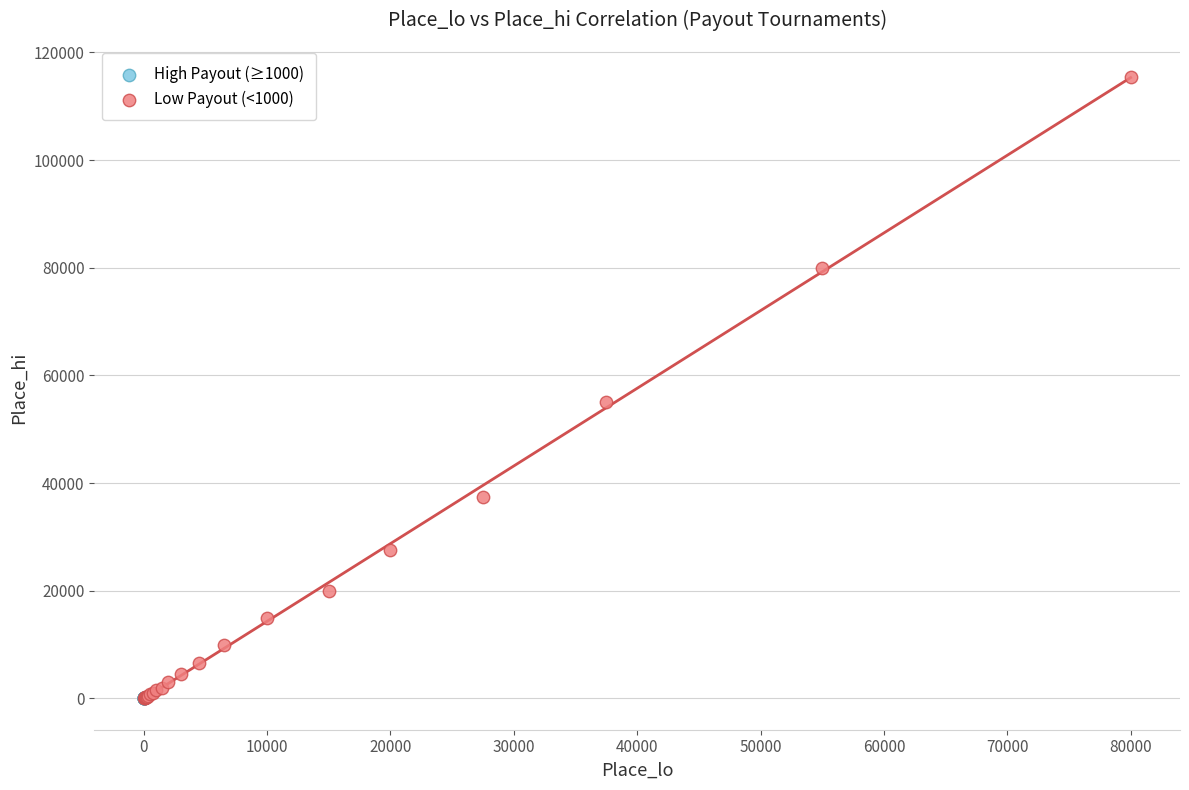

Which series contains the highest Y value?

Low Payout (<1000)